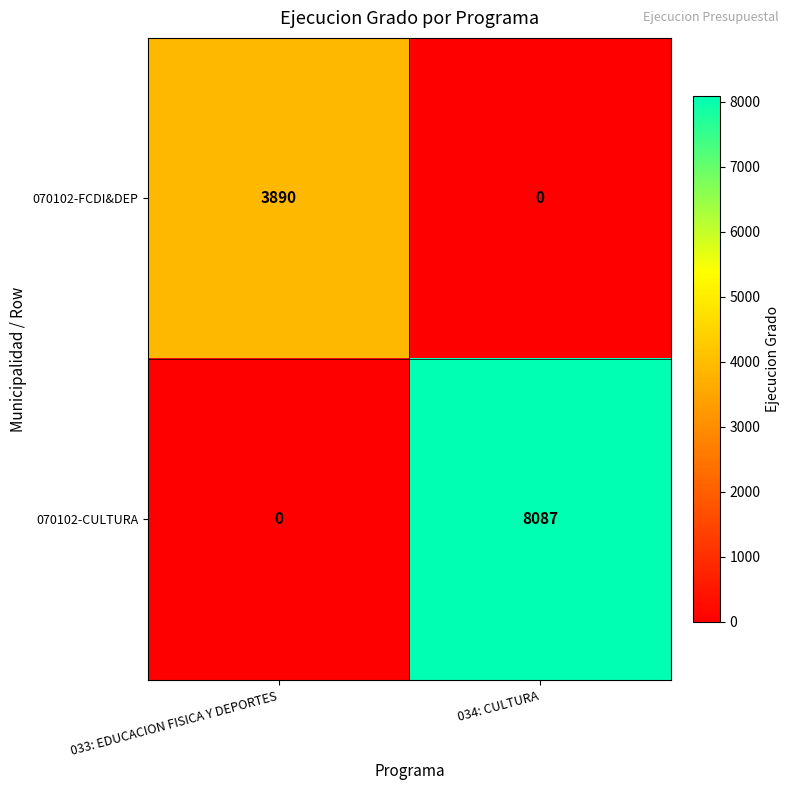

What is the approximate value of 070102-FCDI&DEP at 033: EDUCACION FISICA Y DEPORTES, to the nearest 10?

3890